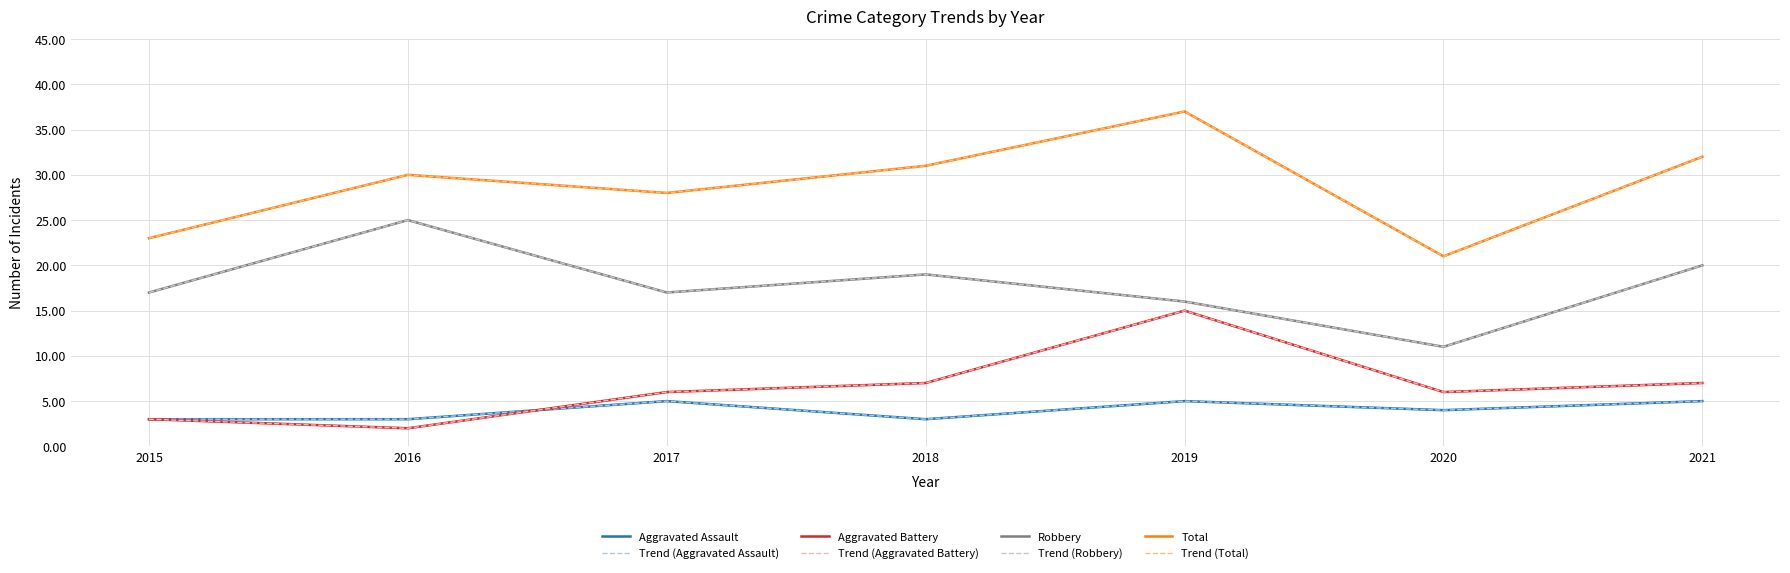

Where is Total nearest to the value 29?

2016